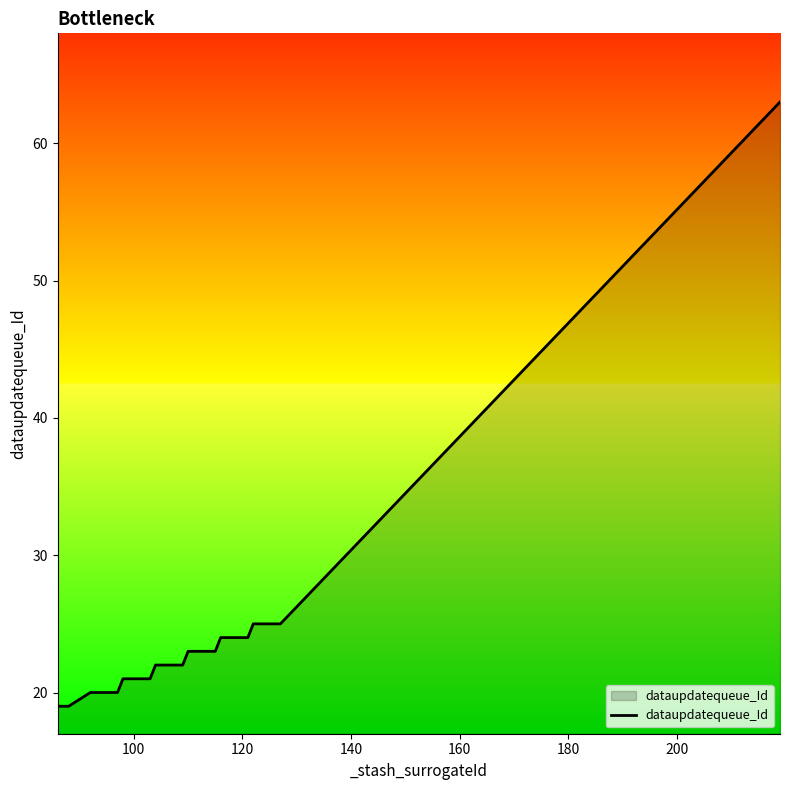

What is the average value?

23